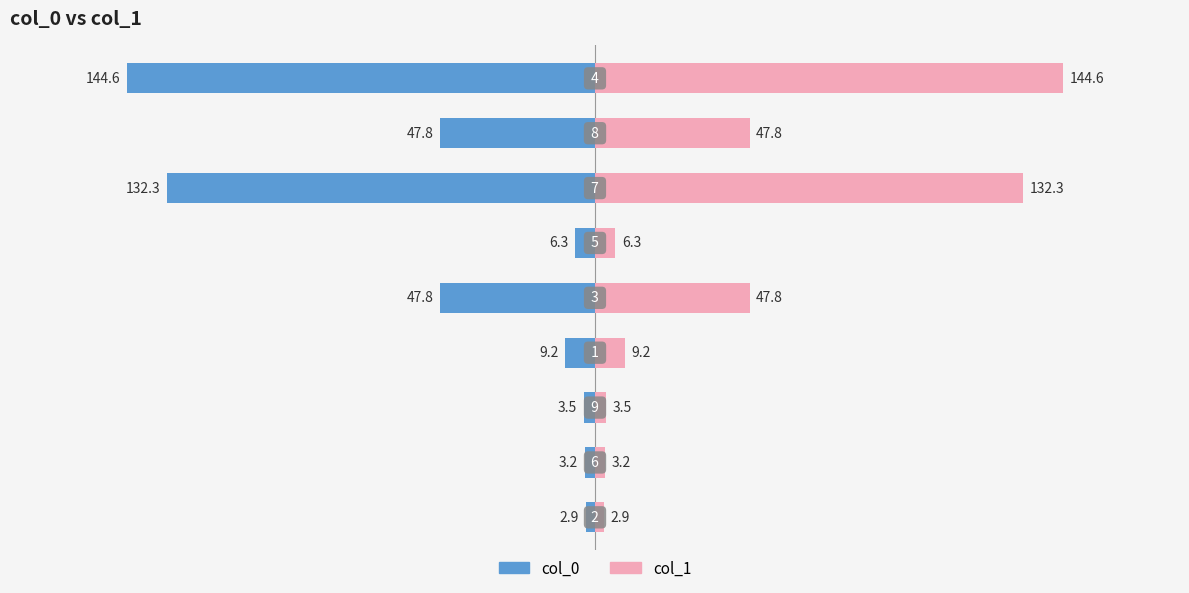

What is the lowest value of the col_1 series?

2.9